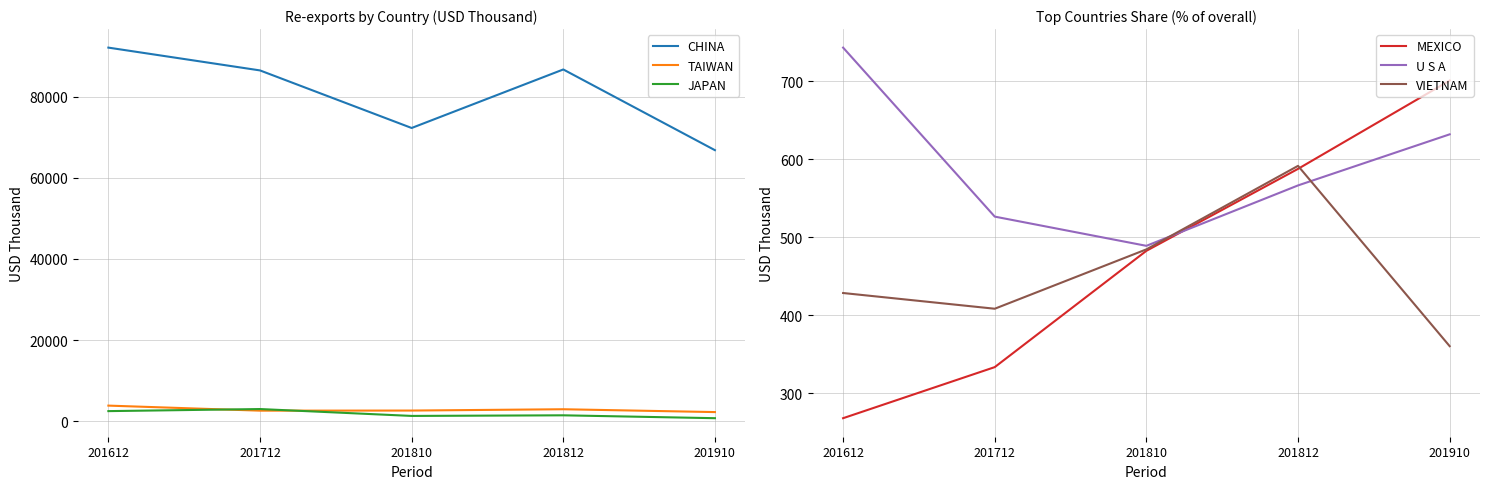

How many lines are shown in the chart?

6